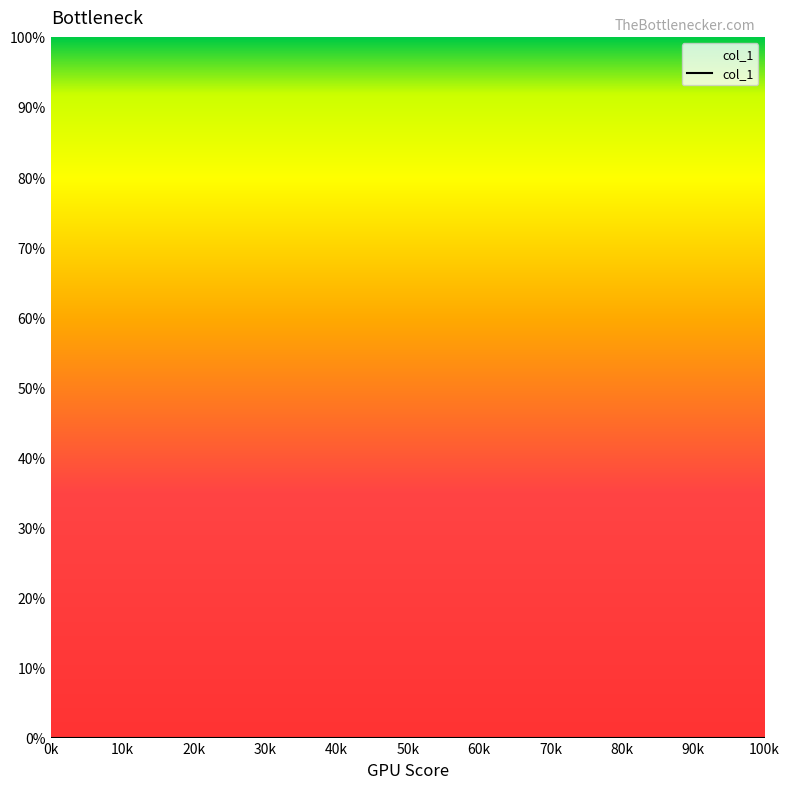

Does the chart display data point markers on the line(s)?

No